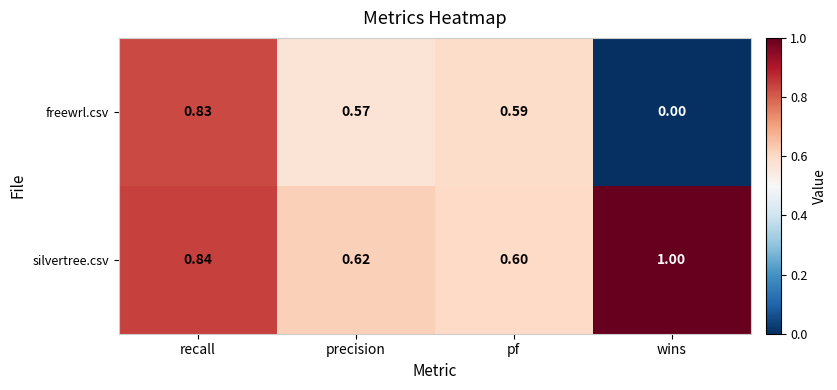

At which category does the chart reach its peak across all series?

wins